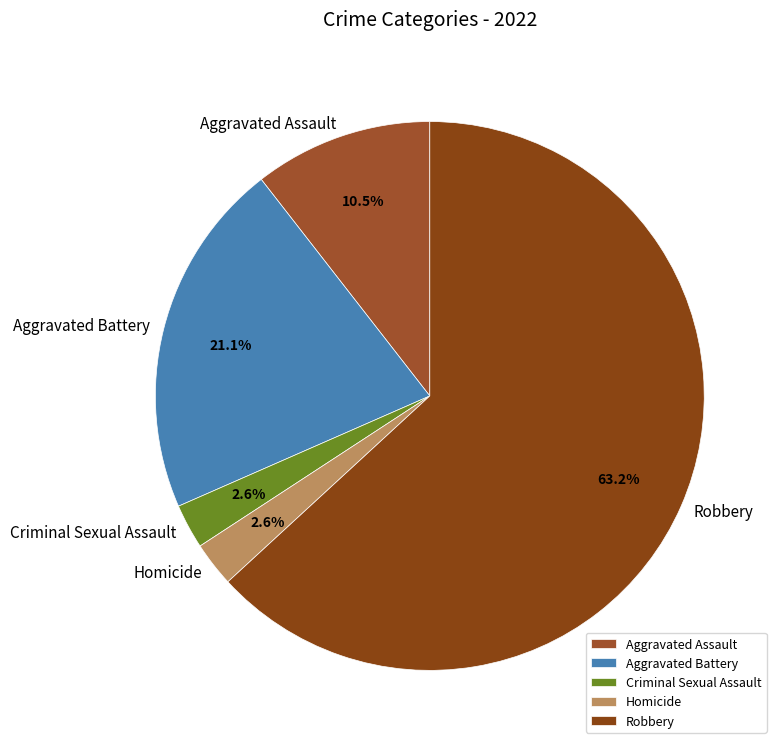

What percentage is the Robbery slice, to the nearest percent?

63%